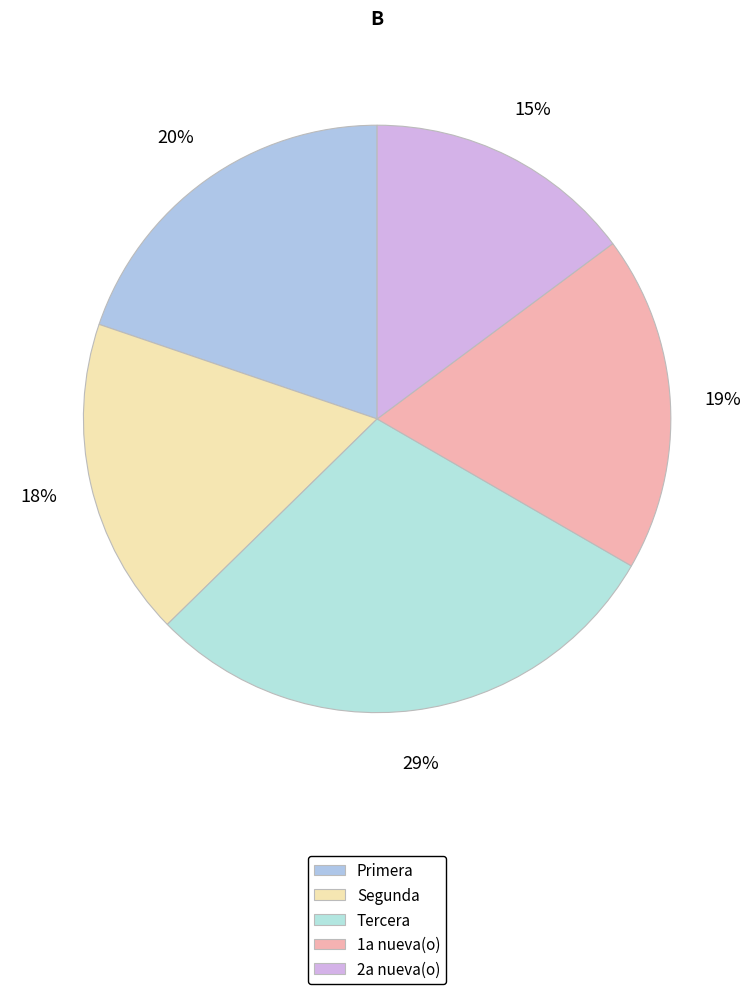

Which slice is the smallest?

2a nueva(o)